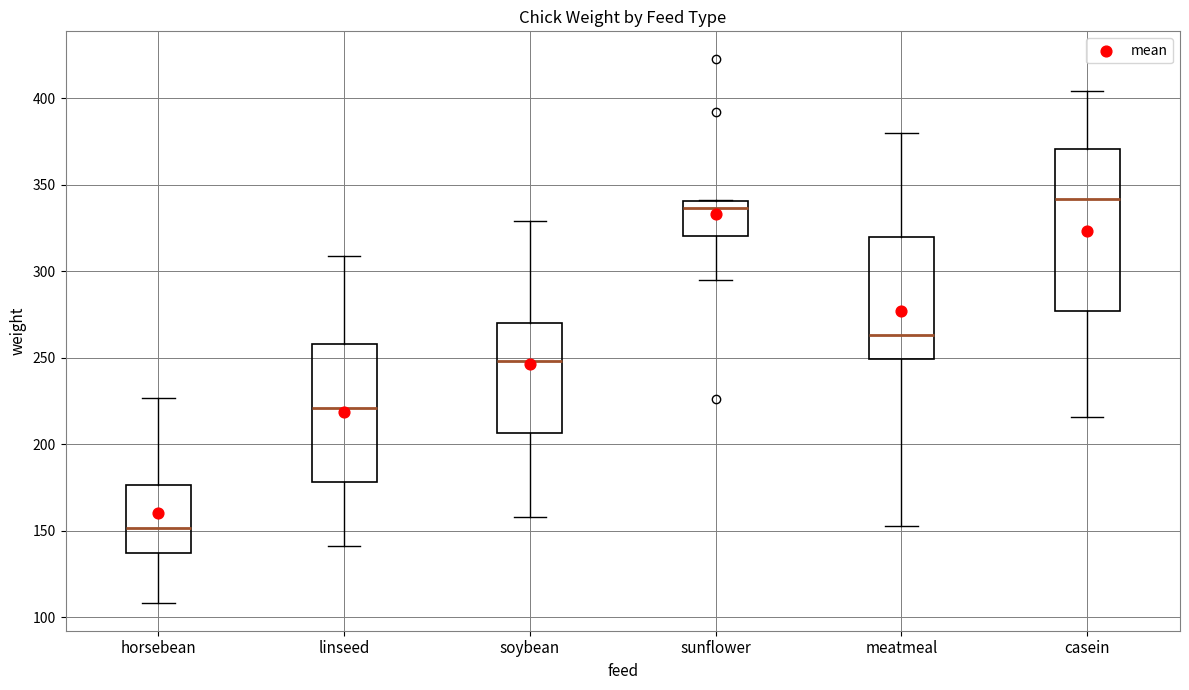

Reading left to right, read every box against the y-axis: the position of its median line, the range the box covers, and the ends of its whiskers. The values are not printed on the chart, so give them approximately, as read against the axis.

horsebean: median 150, box 135 to 175, whiskers 110 to 225
linseed: median 220, box 180 to 260, whiskers 140 to 310
soybean: median 250, box 205 to 270, whiskers 160 to 330
sunflower: median 335, box 320 to 340, whiskers 295 to 340
meatmeal: median 265, box 250 to 320, whiskers 155 to 380
casein: median 340, box 275 to 370, whiskers 215 to 405